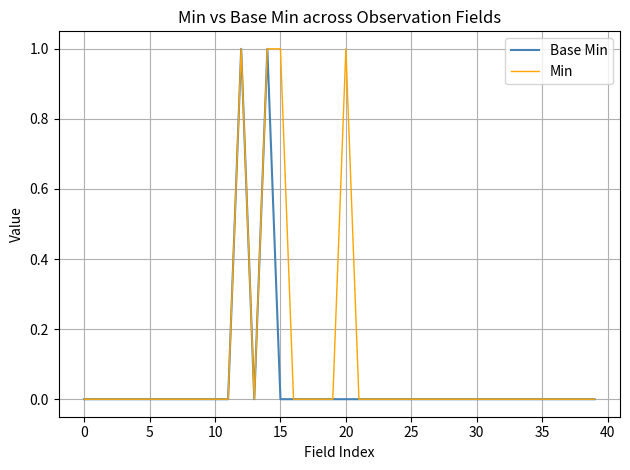

What is the difference between the maximum and minimum values in the Min series?

1